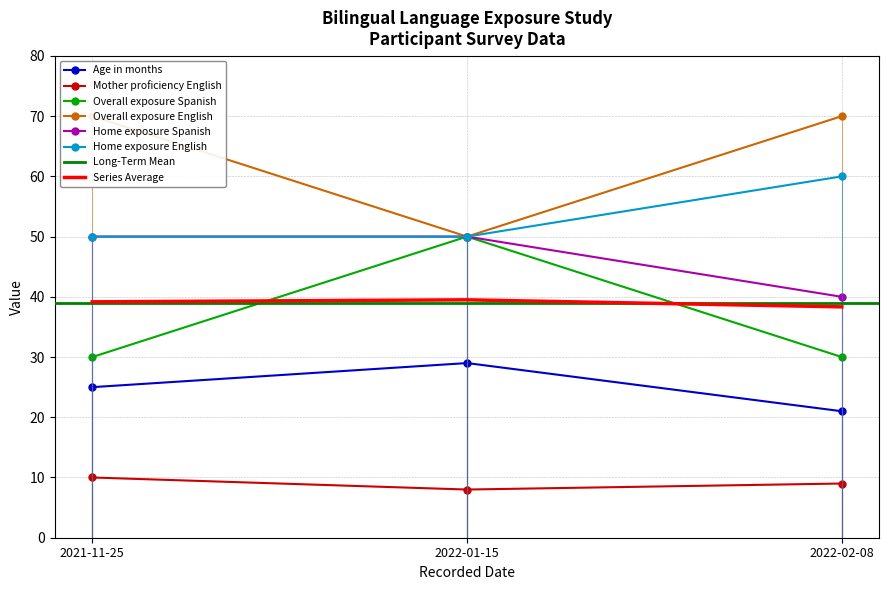

The Home exposure Spanish series shows 50 at 2022-01-15. True or false?

True